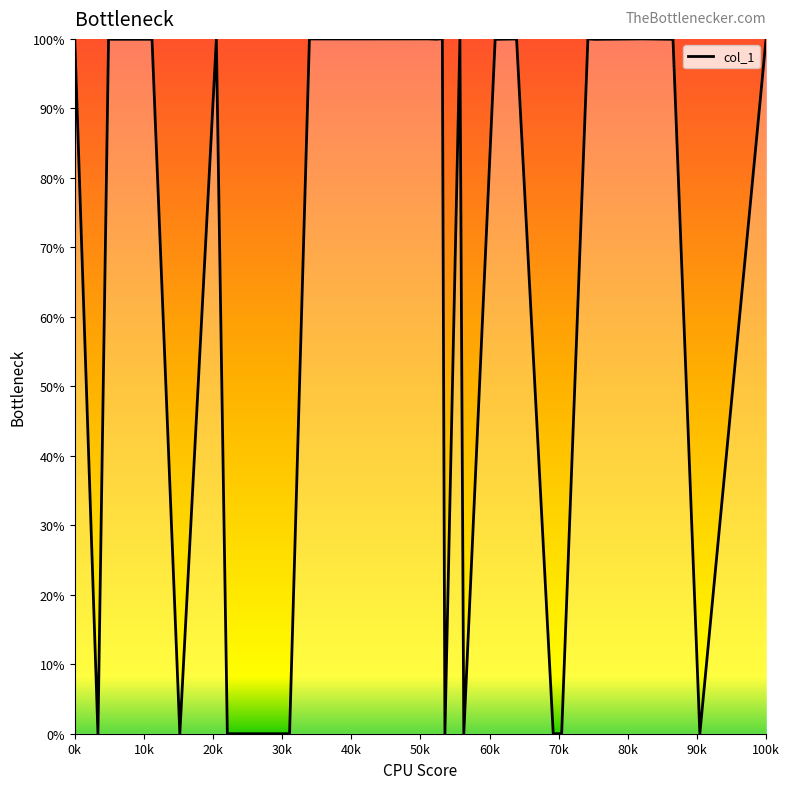

What is the difference between the maximum and minimum values?

100.0